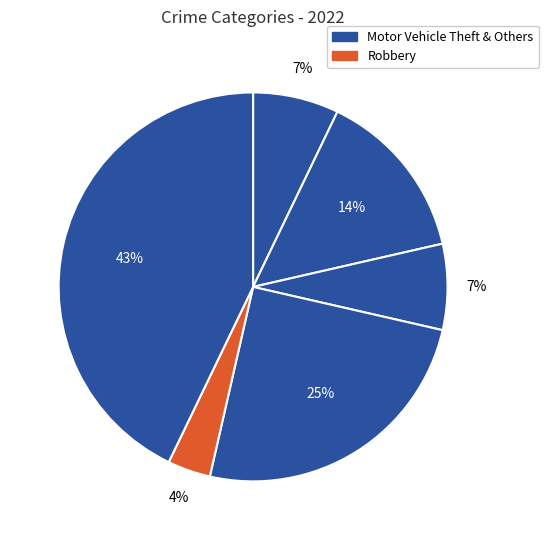

How many slices are in this pie chart?

6